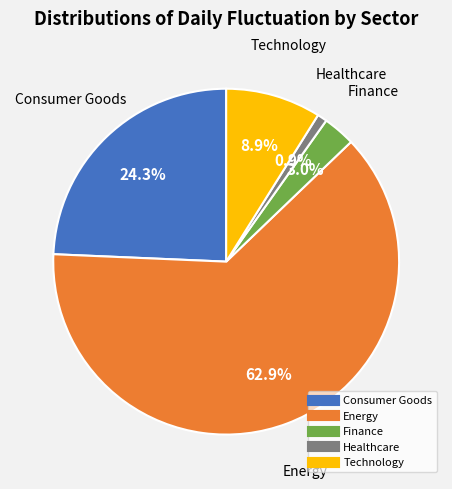

Count the number of slices in the pie.

5